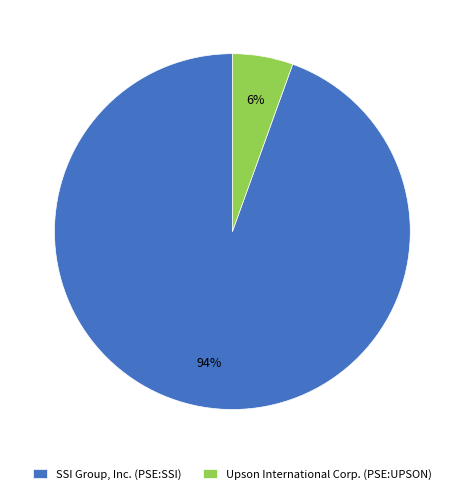

Count the number of slices in the pie.

2